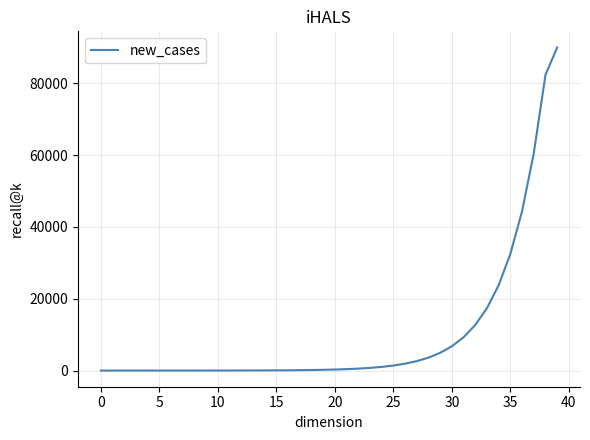

What is the maximum value shown in the chart?

90013.4